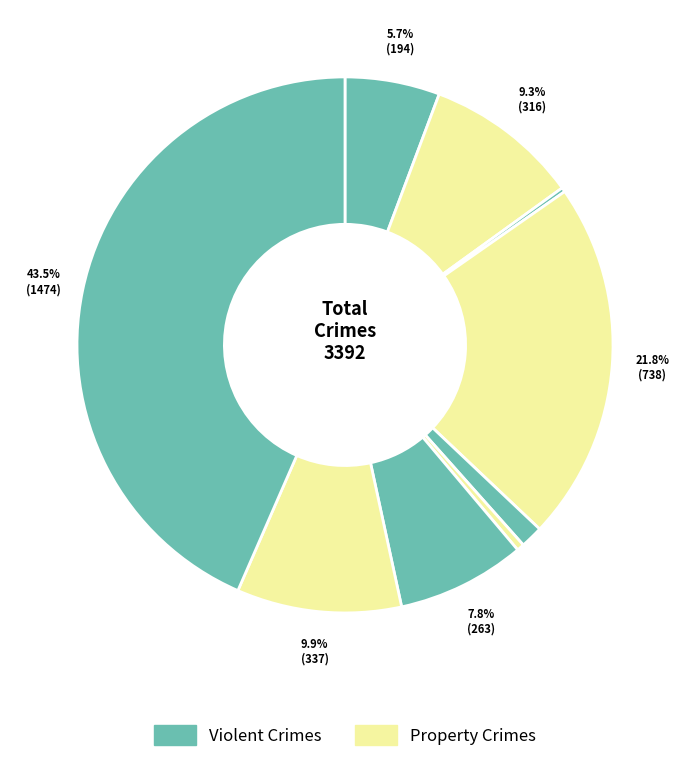

To the nearest percent, what is the average slice percentage?

11%